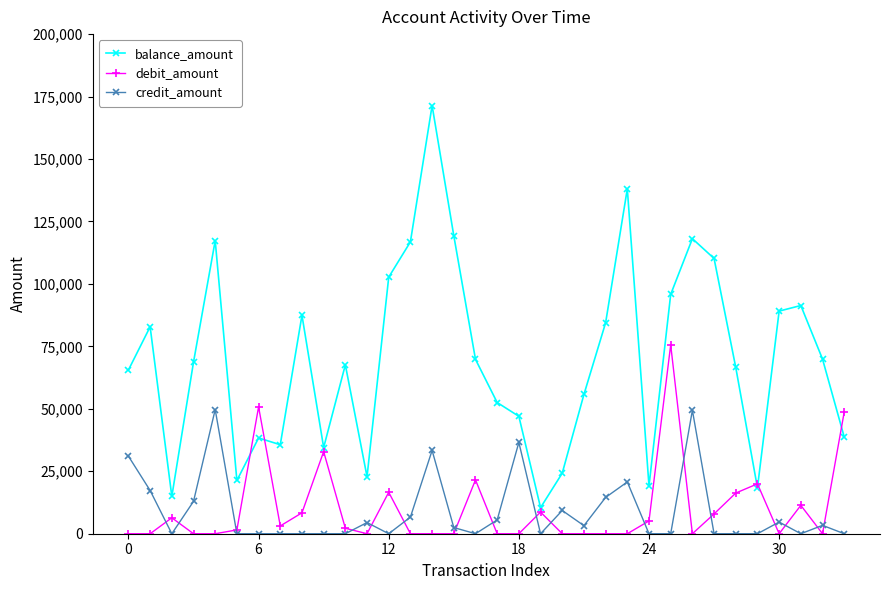

True or false: balance_amount and credit_amount intersect in this chart.

False